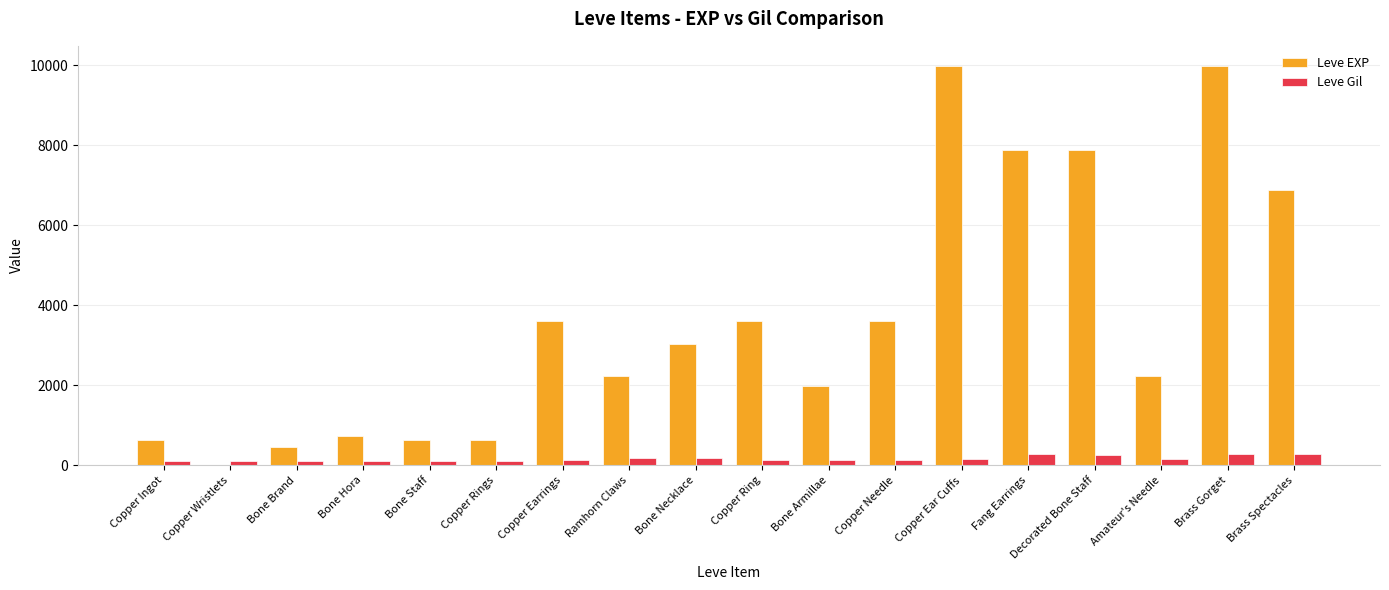

Is the value of Leve Gil at Copper Needle greater than the value of Leve EXP at Copper Rings?

No